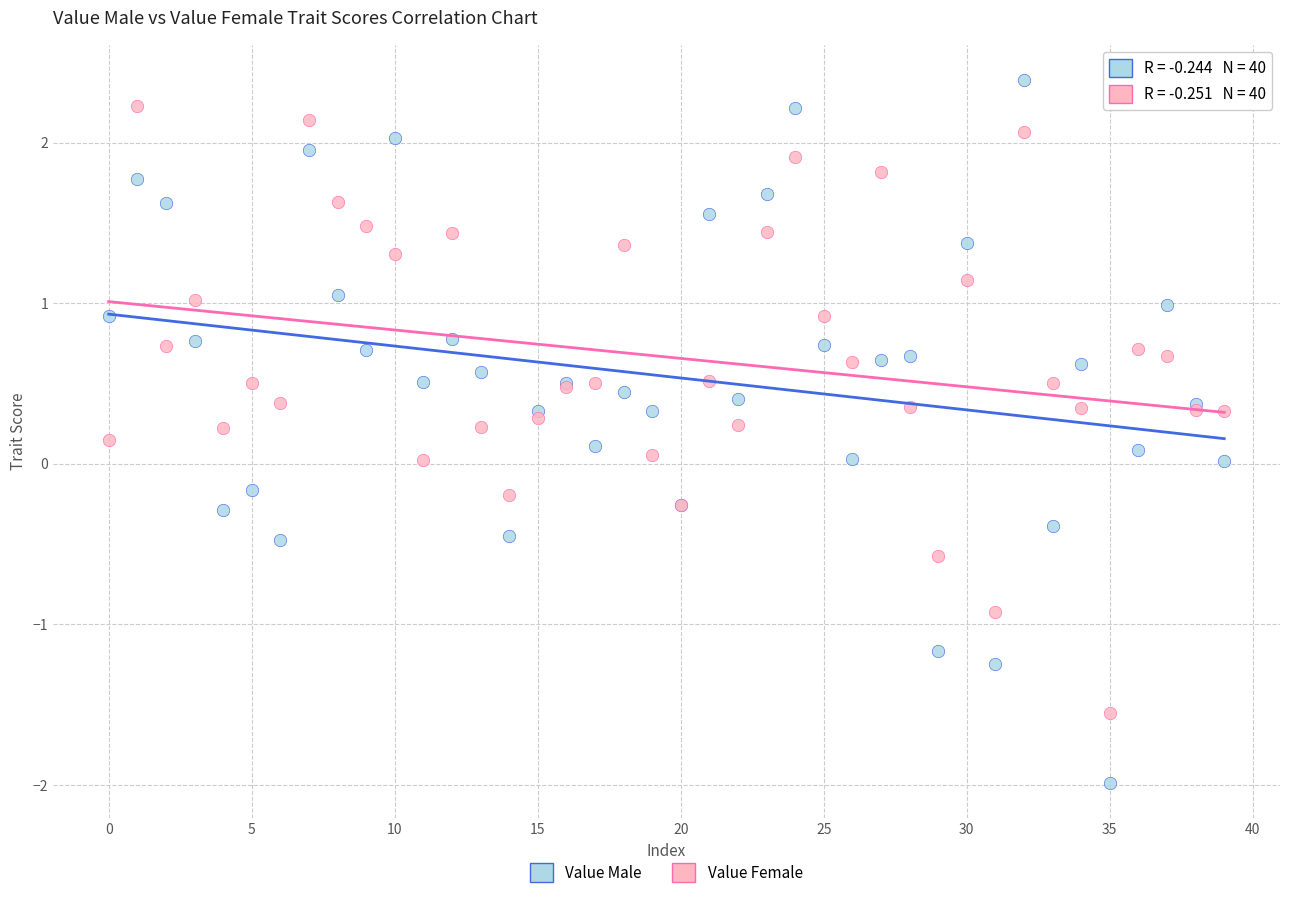

What are all the series names shown in the legend?

Value Male, Value Female